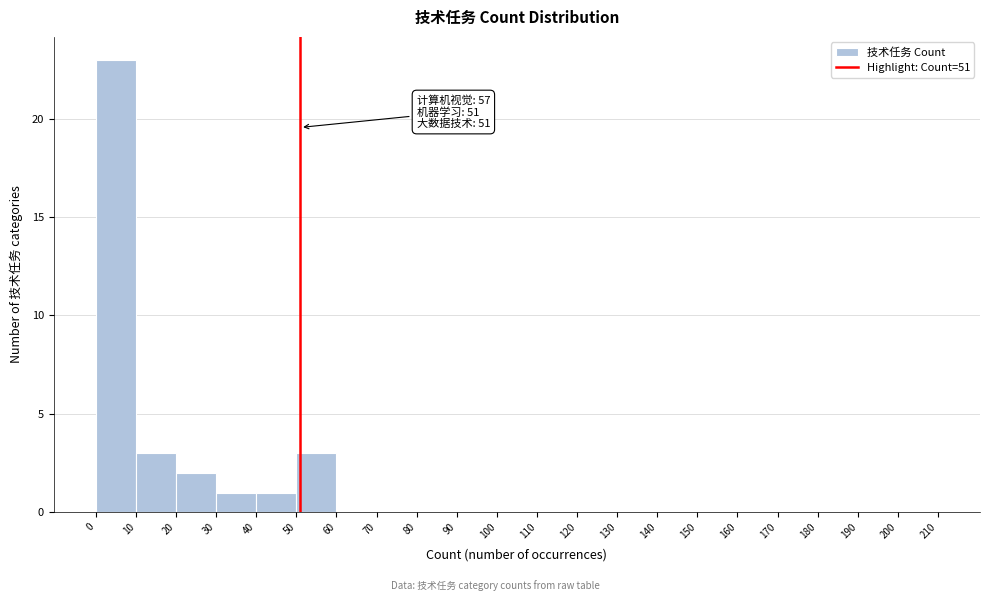

Over which range of the x-axis is the bar tallest?

0 to 10